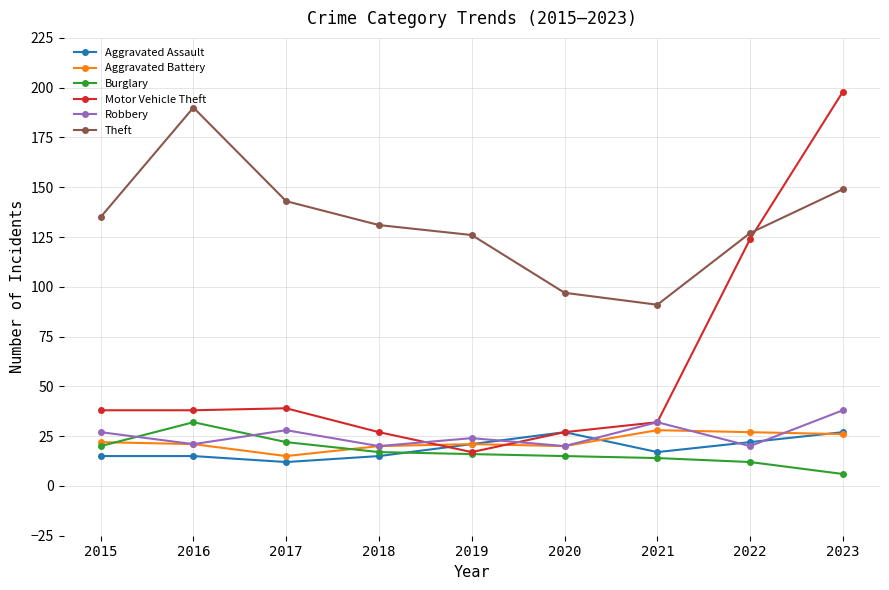

Reading left to right, list all the values displayed in this chart.

Aggravated Assault: 15	15	12	15	21	27	17	22	27
Aggravated Battery: 22	21	15	20	21	20	28	27	26
Burglary: 20	32	22	17	16	15	14	12	6
Motor Vehicle Theft: 38	38	39	27	17	27	32	124	198
Robbery: 27	21	28	20	24	20	32	20	38
Theft: 135	190	143	131	126	97	91	127	149